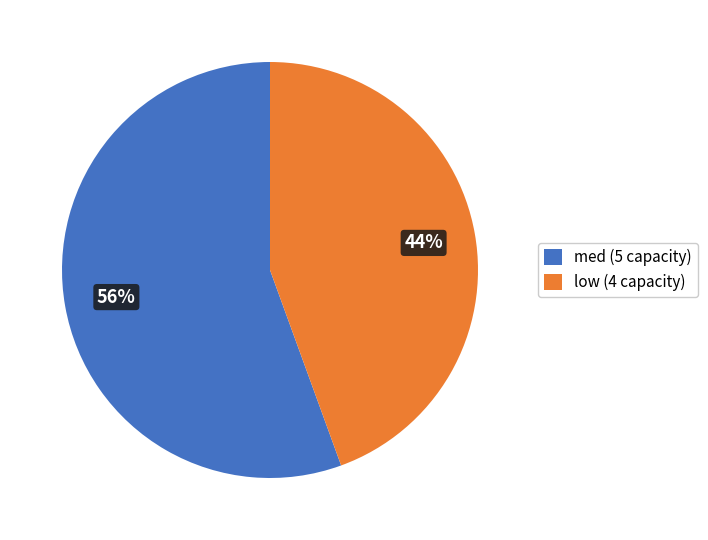

Is it true that low is 44% of the pie?

True